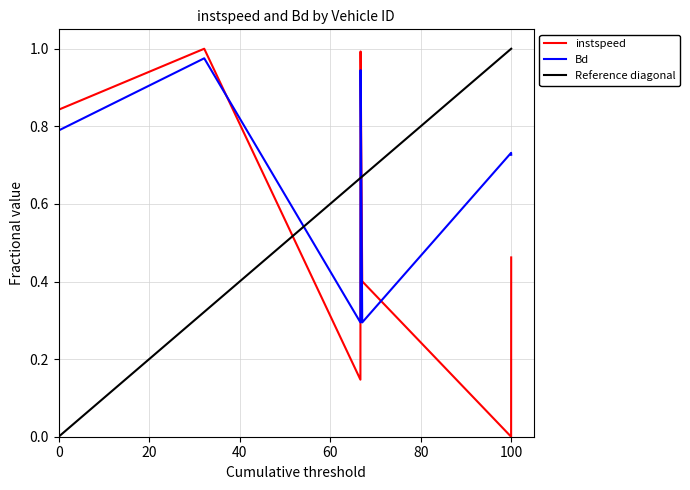

True or false: instspeed and Bd intersect in this chart.

True